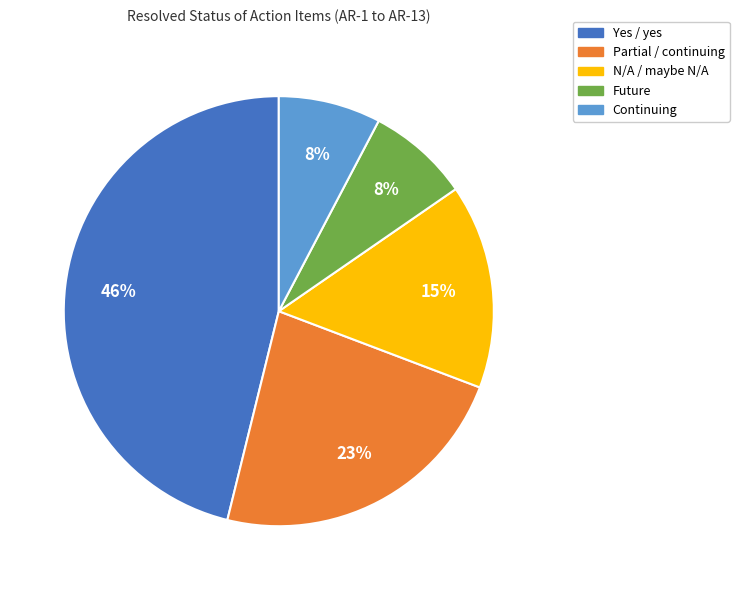

What is the largest slice in the pie chart?

Yes / yes